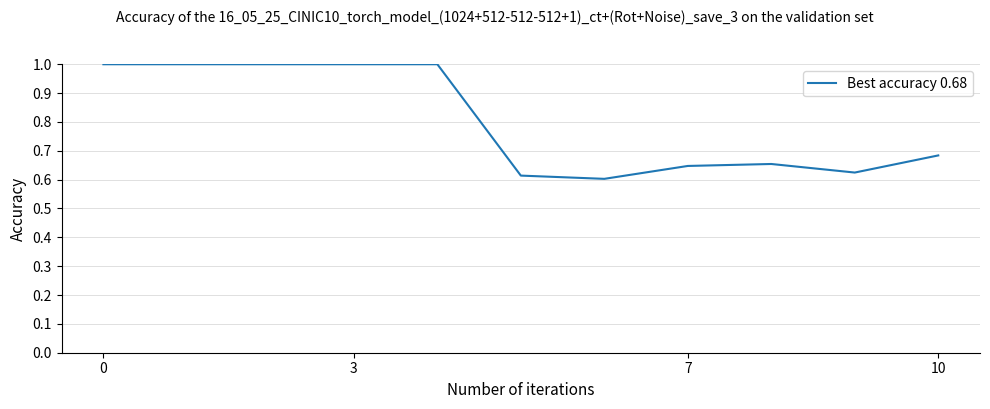

What is the difference between the maximum and minimum values?

0.4